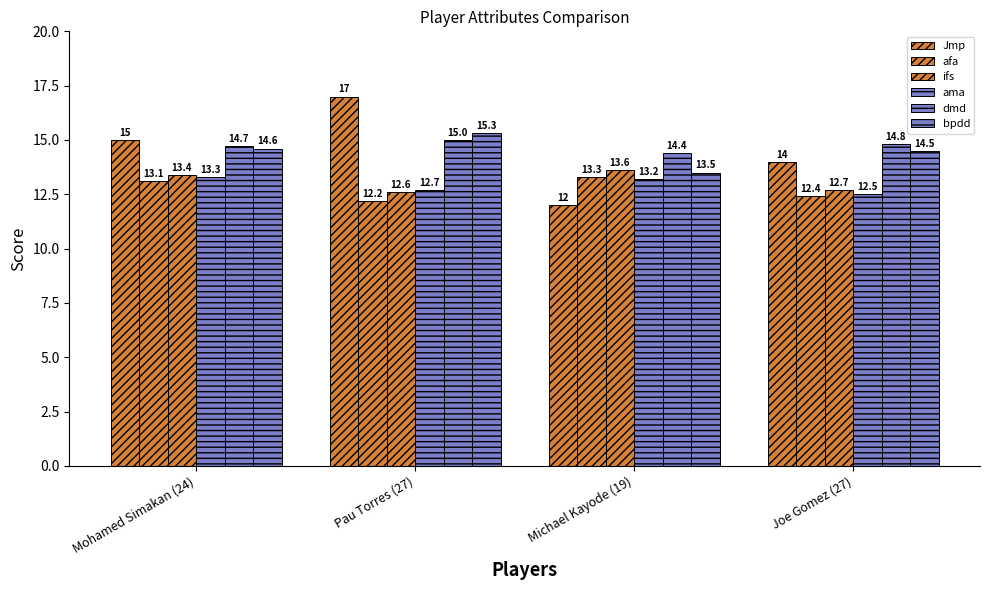

How many distinct data groups are displayed?

6